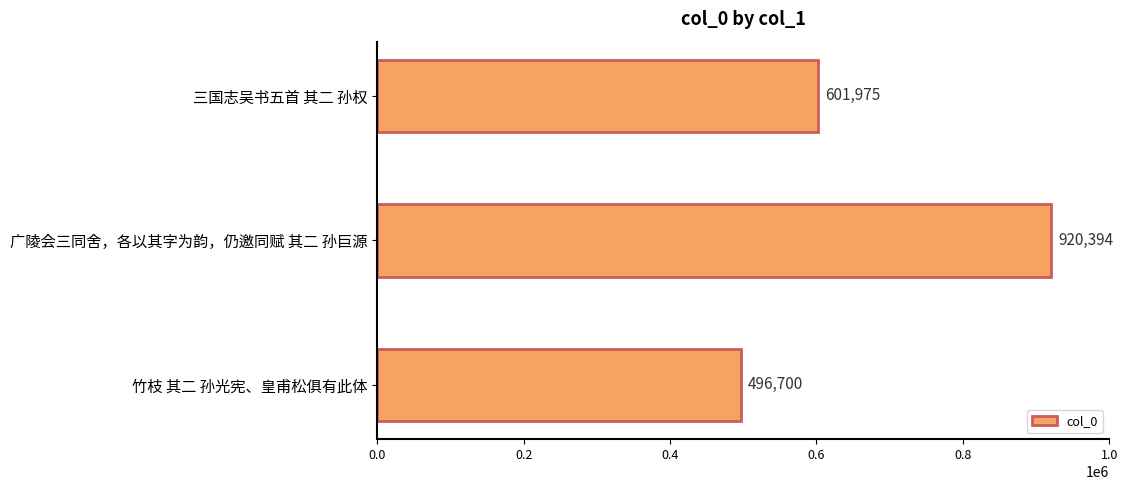

Which category has the lowest value across all series?

竹枝 其二 孙光宪、皇甫松俱有此体